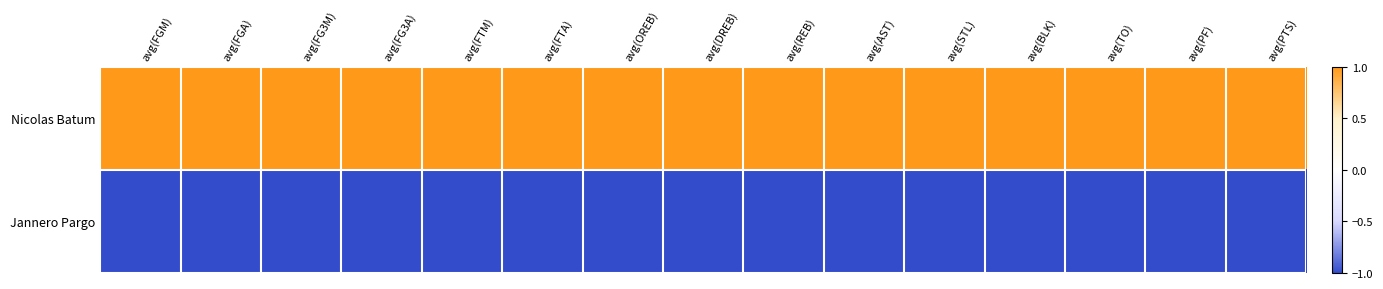

What is the spread (max minus min) of values at avg(FG3M)?

2